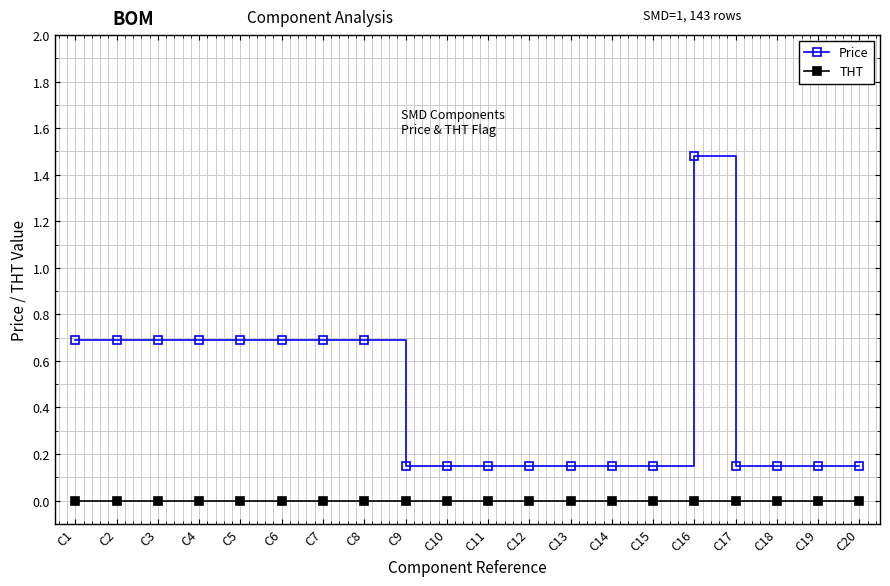

At which category is the sum across all series the highest?

C16